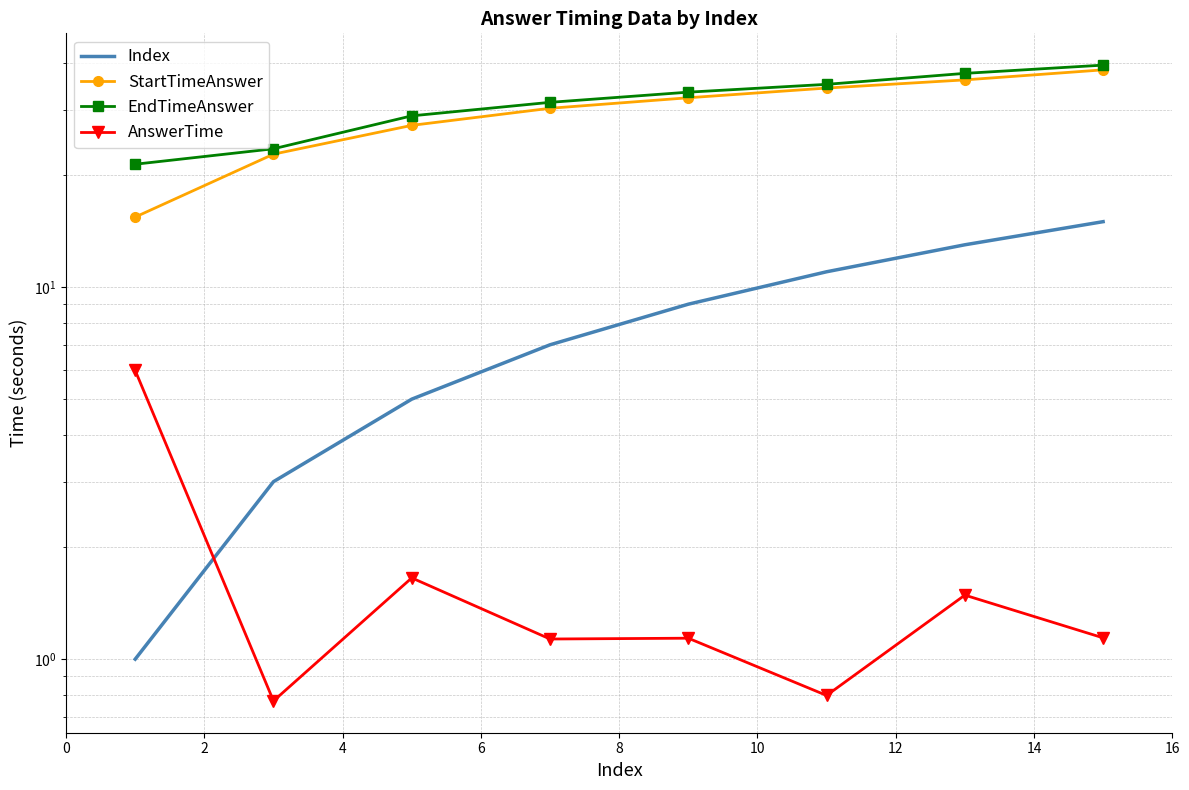

The AnswerTime series shows 1.1 at 8. True or false?

True